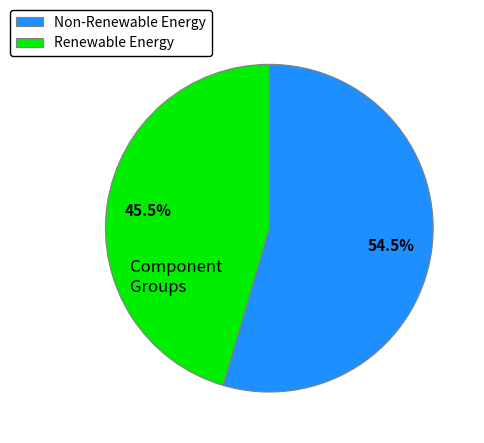

What is the largest slice in the pie chart?

Non-Renewable Energy